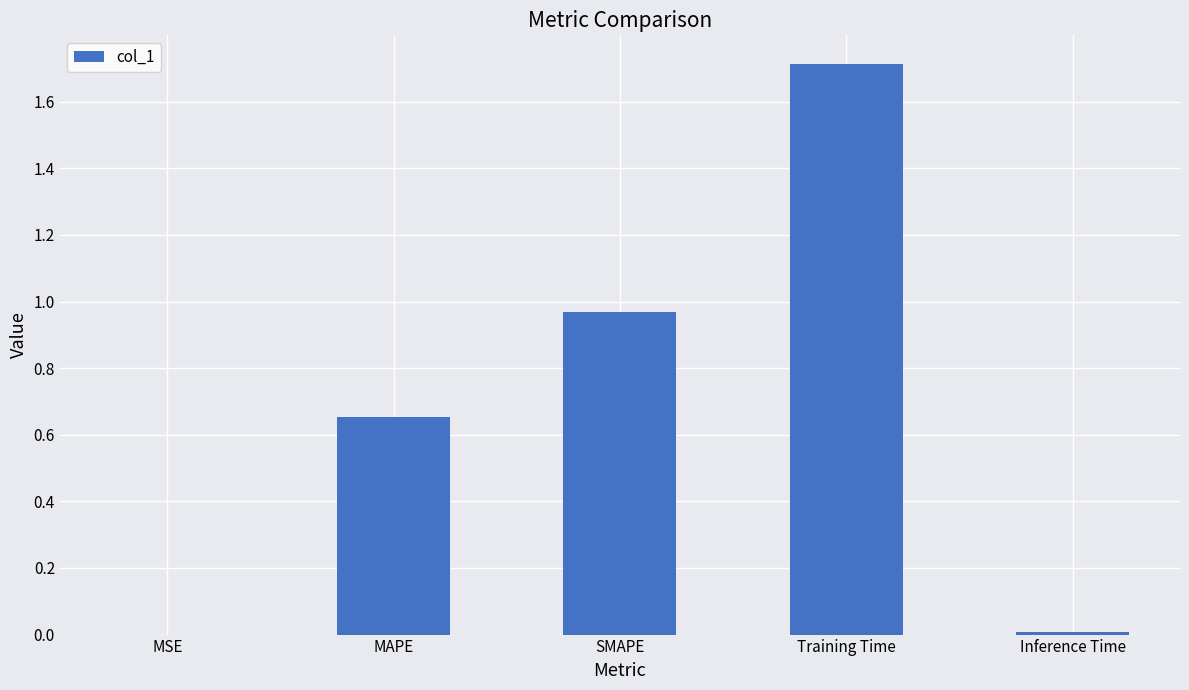

The value at Training Time is 1.0. True or false?

False